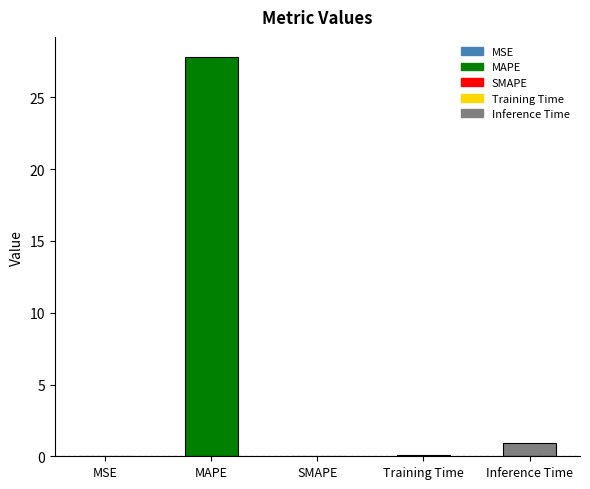

What is the approximate value at Inference Time?

0.9